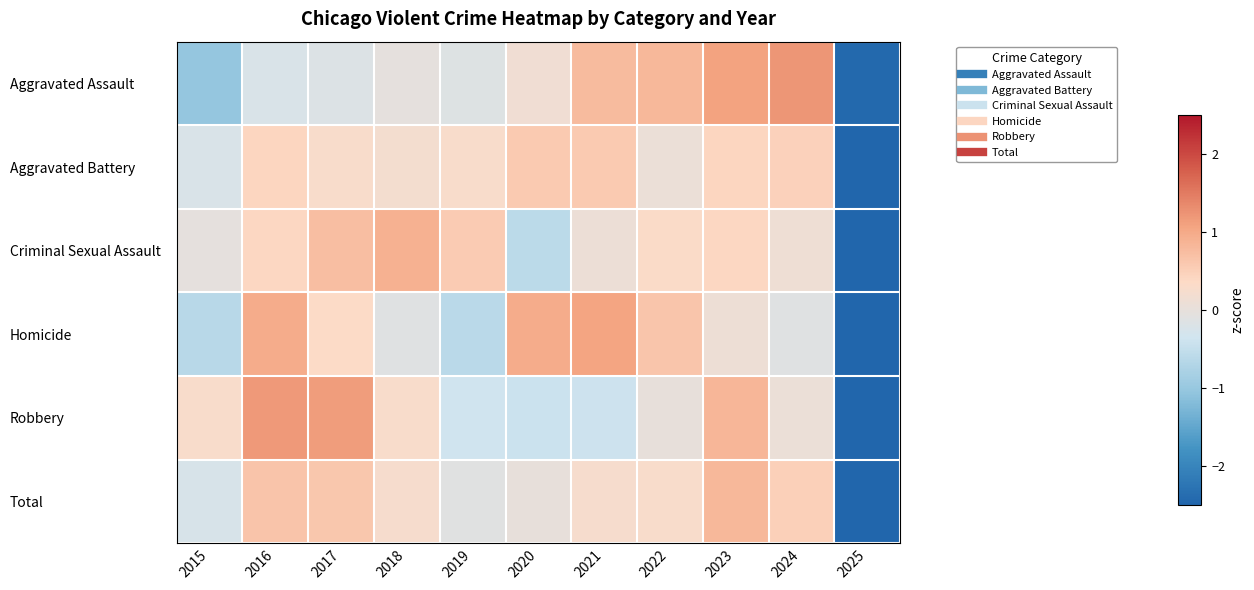

At how many categories does at least one series exceed -1?

10